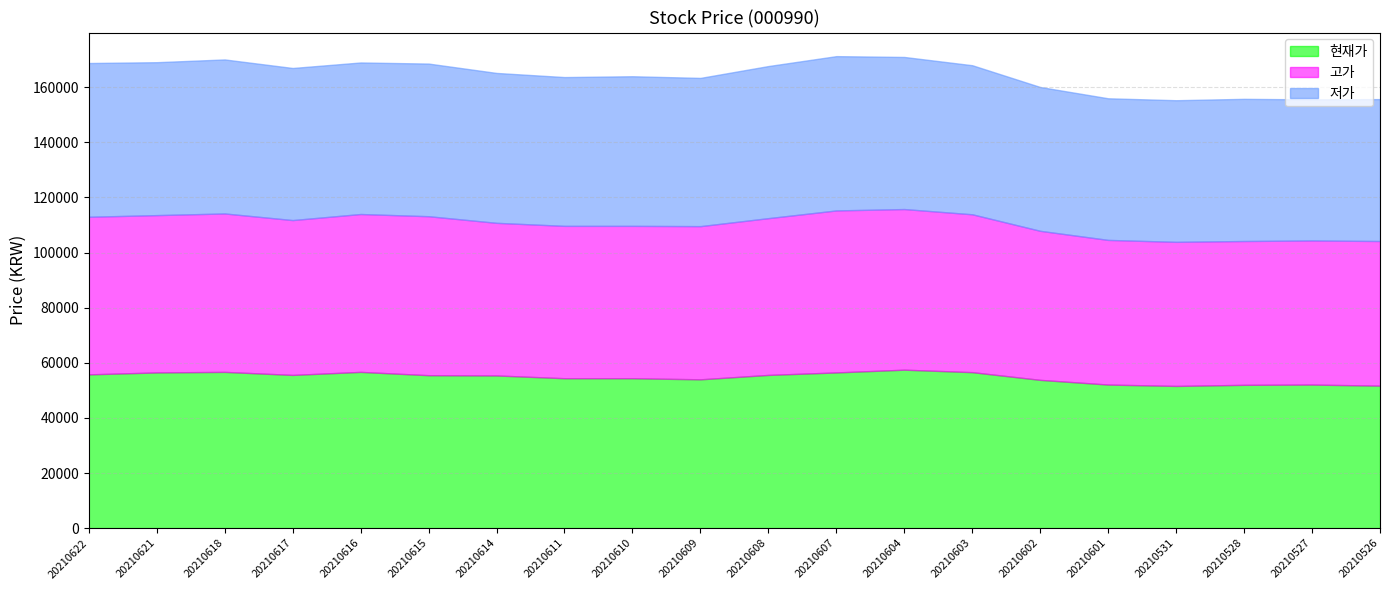

True or false: 고가 has more than 1 points higher than both neighbors.

True